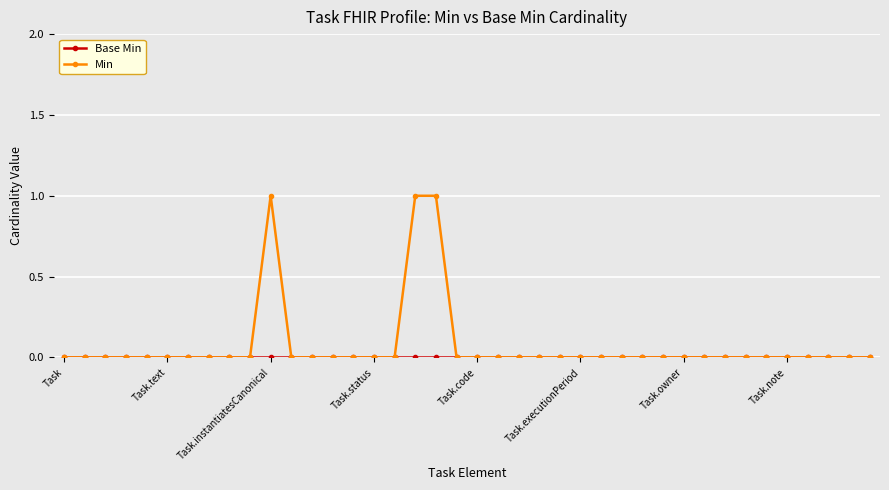

Which series has the widest spread of values?

Min